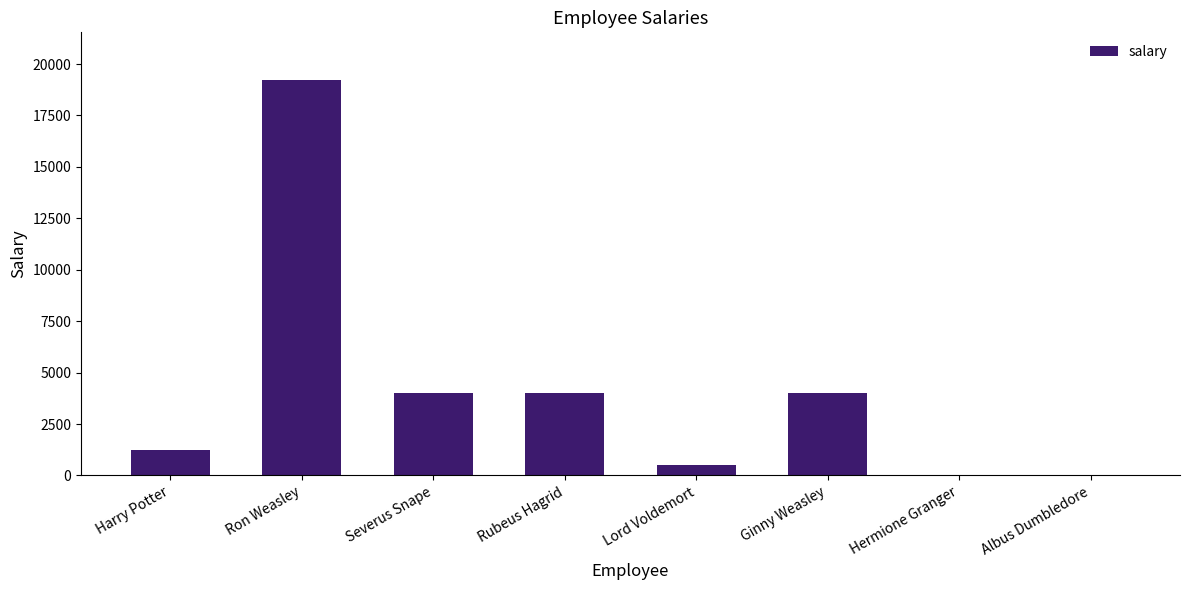

The value at Rubeus Hagrid is 2512.8. True or false?

False